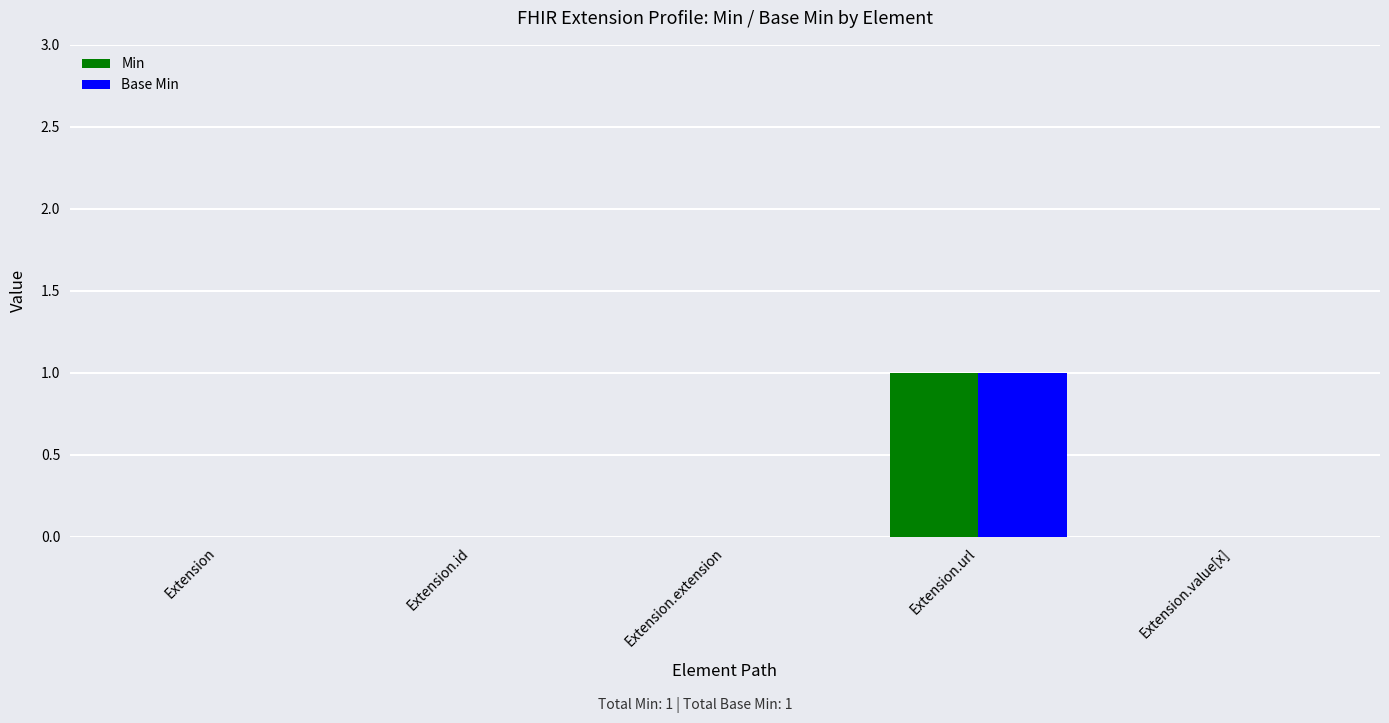

Reading right to left, list all the values displayed in this chart.

Min: 0	1	0	0	0
Base Min: 0	1	0	0	0